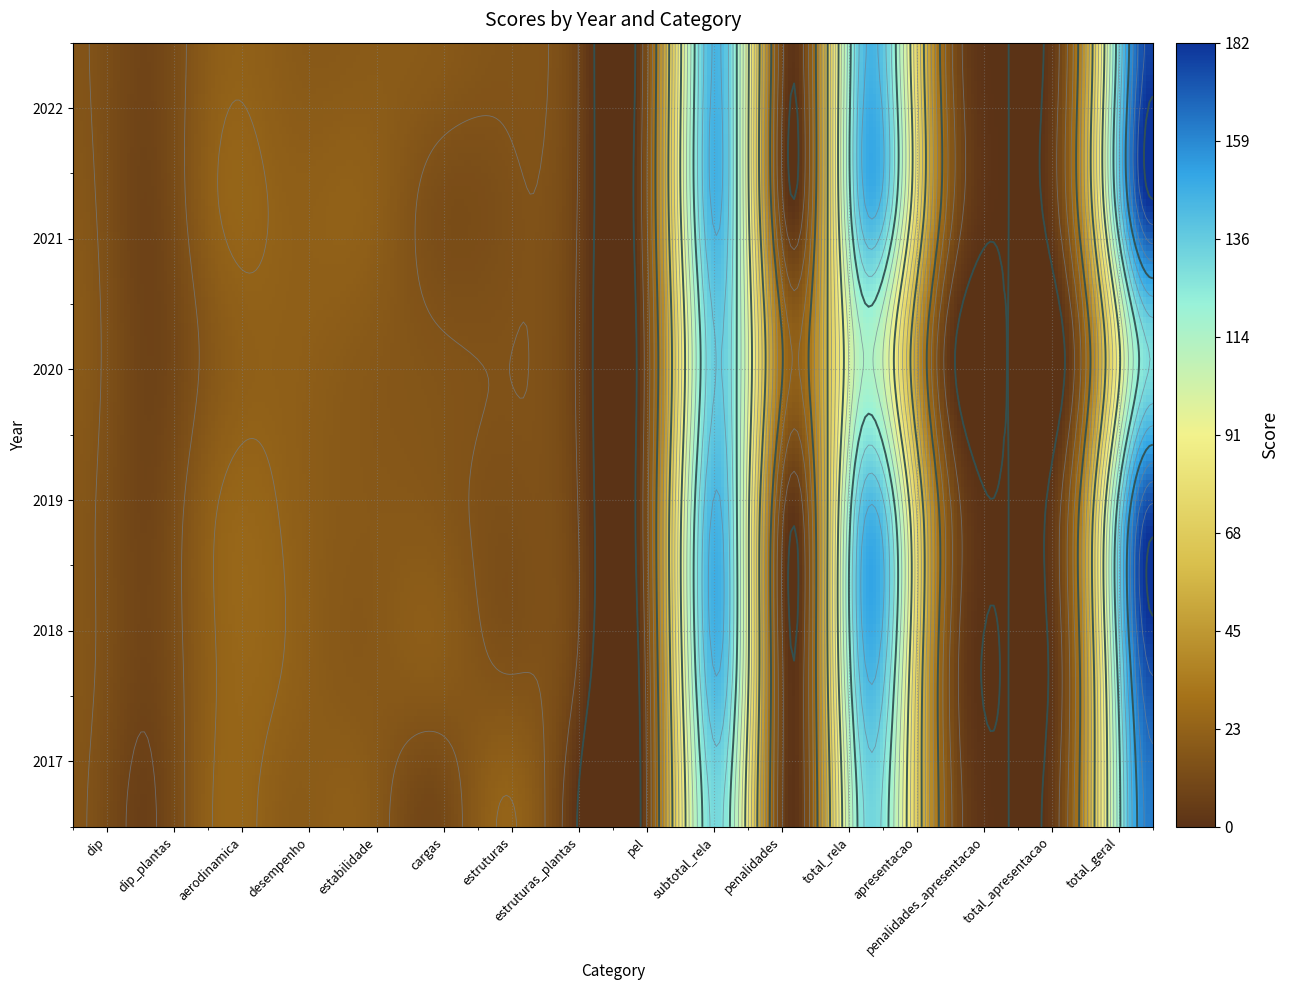

At which label does 2020 first exceed 18?

dip